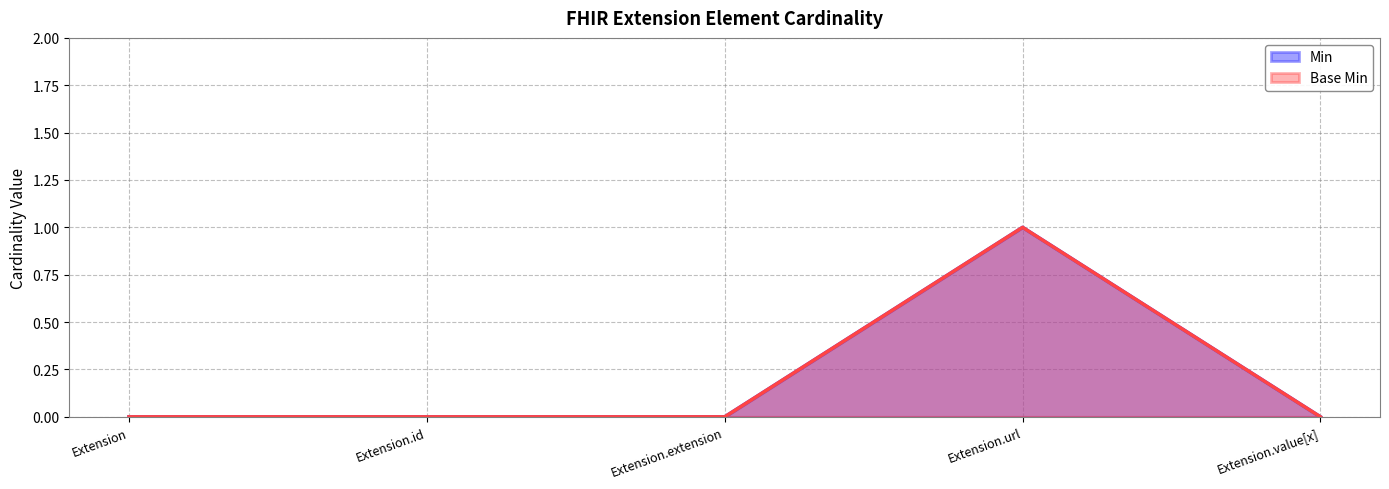

At which label does Base Min reach its minimum?

Extension